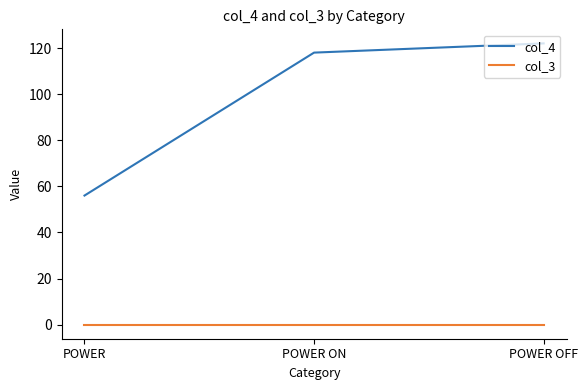

True or false: col_4 has a value of 118 at POWER ON.

True